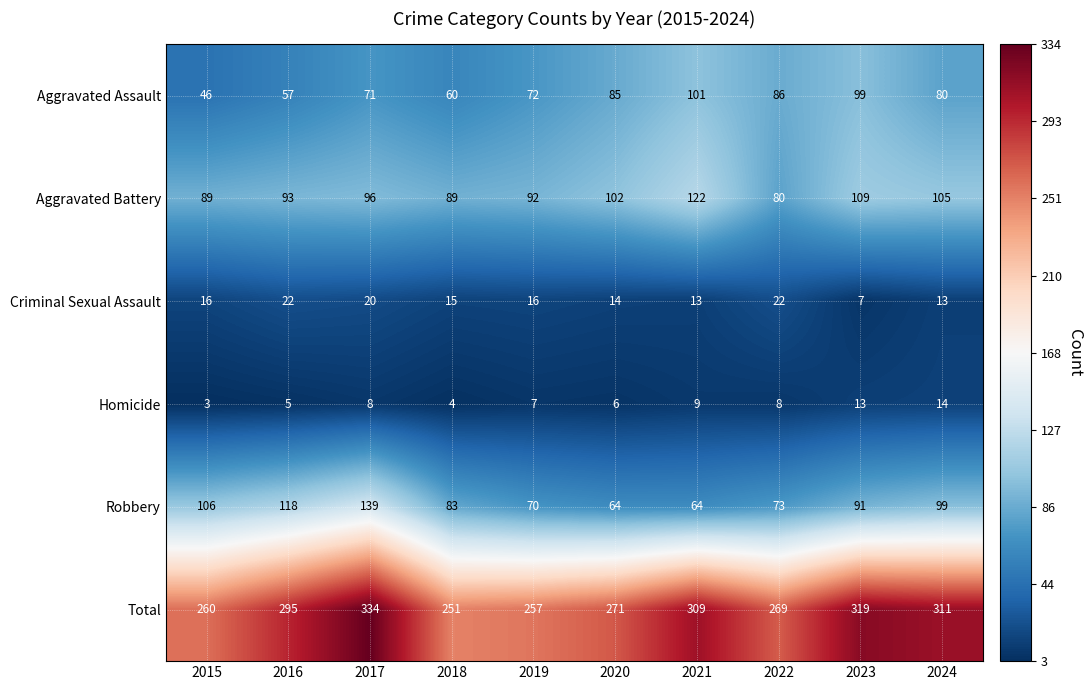

Read the Total value at 2023, to the nearest 5.

320